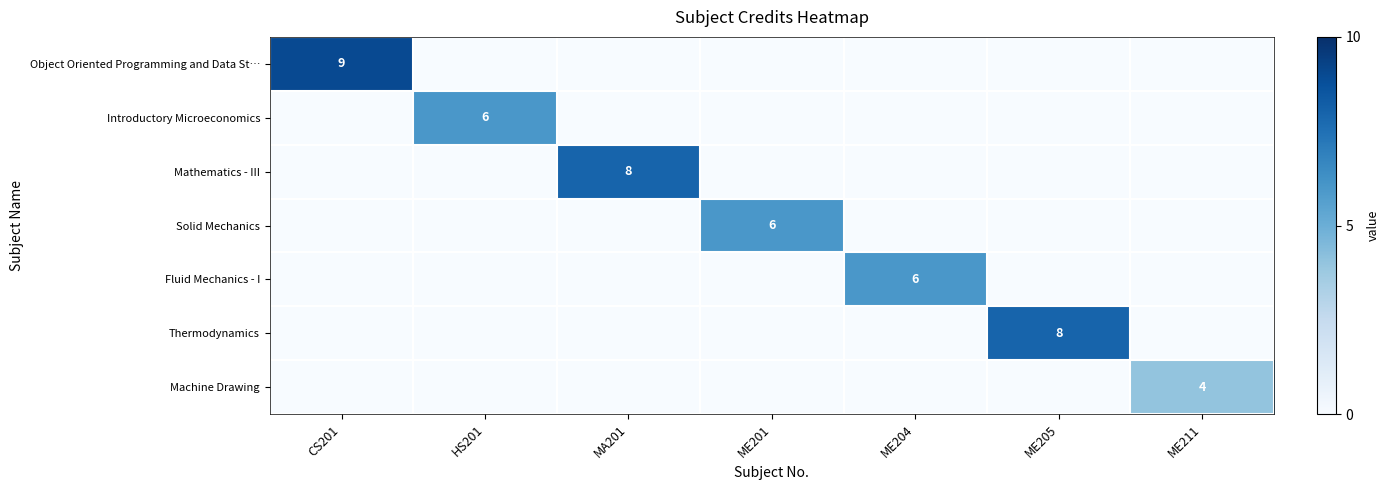

Is it true that Mathematics - III equals 8 at MA201?

True